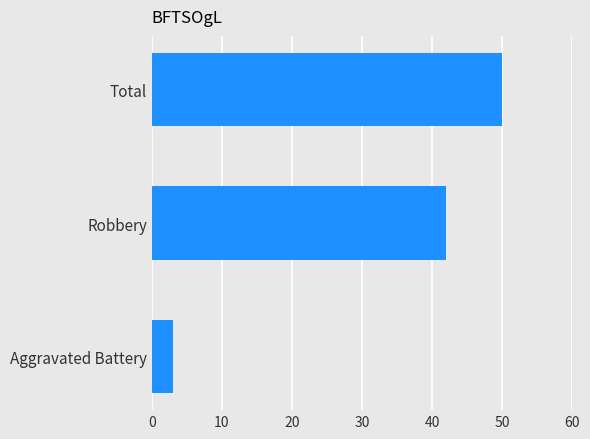

What is the change in value from Robbery to Total?

+8